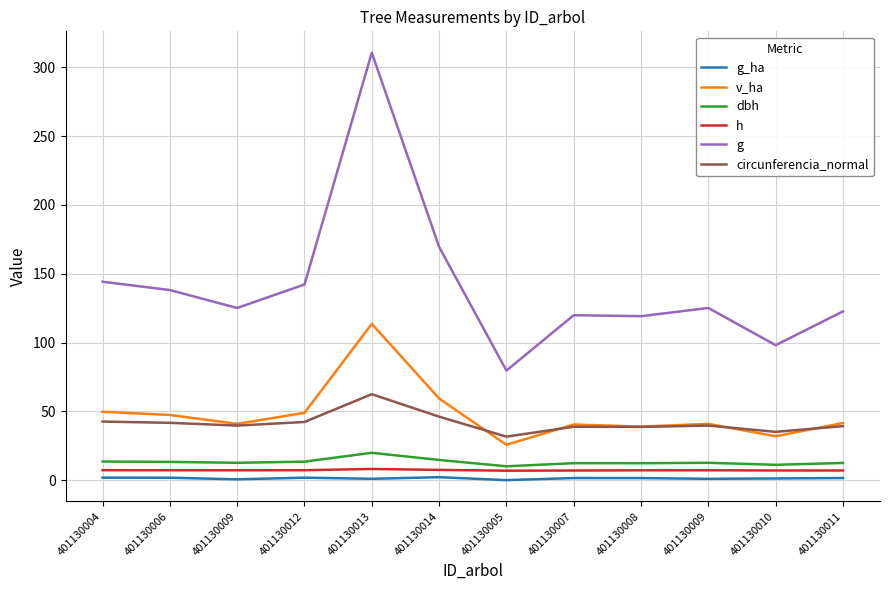

Reading right to left, what are all the values shown in this chart?

g_ha: 1.6	1.2	1.0	1.5	1.5	0.0	2.2	1.0	1.8	0.6	1.8	1.8
v_ha: 41.5	31.9	40.9	38.9	40.4	25.7	59.4	113.6	48.9	40.9	47.4	49.7
dbh: 12.5	11.2	12.6	12.3	12.3	10.1	14.7	19.9	13.4	12.6	13.3	13.6
h: 7.0	7.0	7.2	7.2	7.0	6.9	7.5	8.1	7.2	7.2	7.2	7.2
g: 122.6	98.1	125.1	119.1	119.8	79.6	169.5	310.6	142.2	125.1	138.1	144.2
circunferencia_normal: 39.3	35.1	39.6	38.7	38.8	31.6	46.1	62.5	42.3	39.6	41.7	42.6